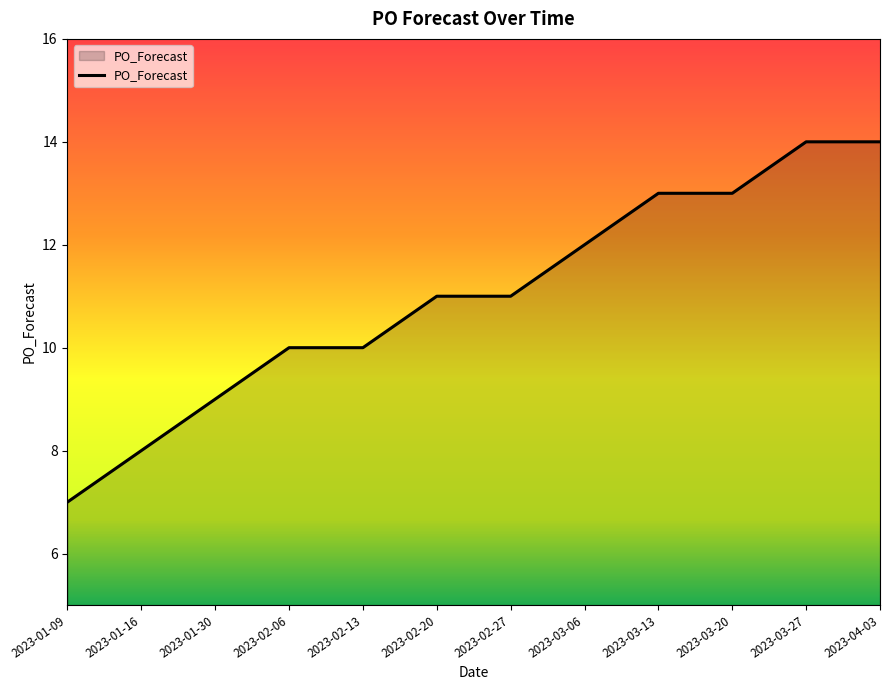

What is the difference between the maximum and second lowest values?

6